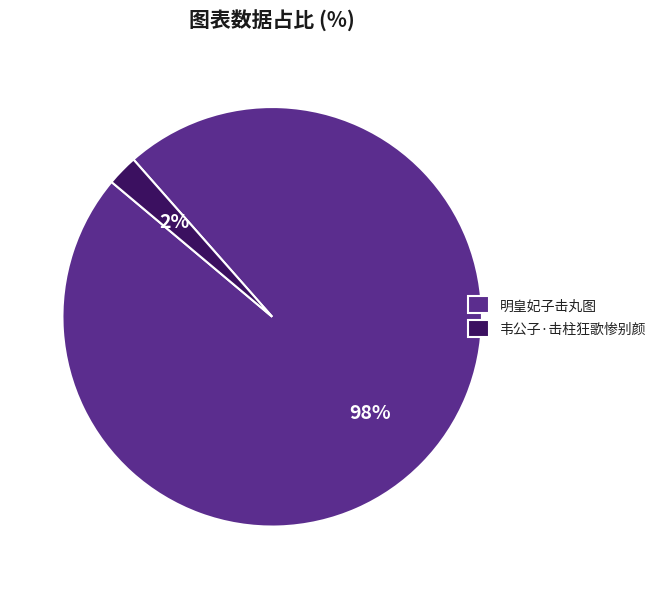

Is there a majority slice in this chart?

Yes